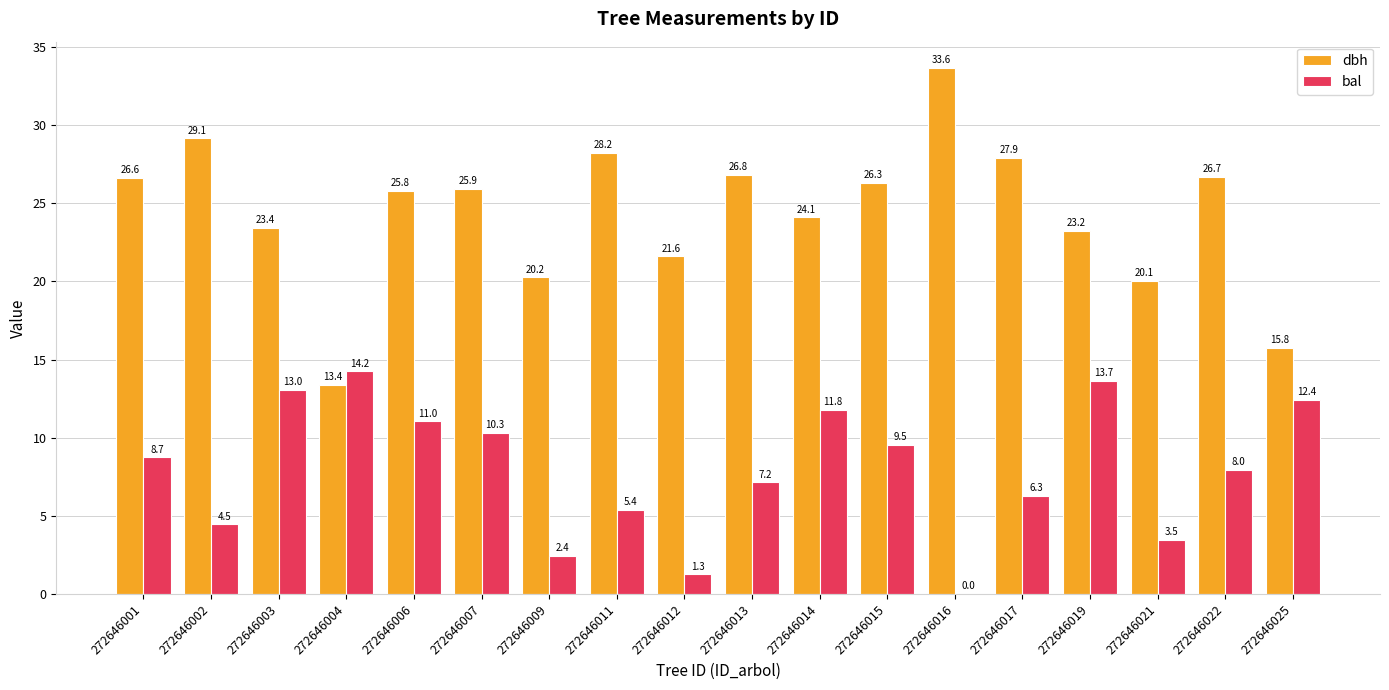

How many data points does each series have?

18